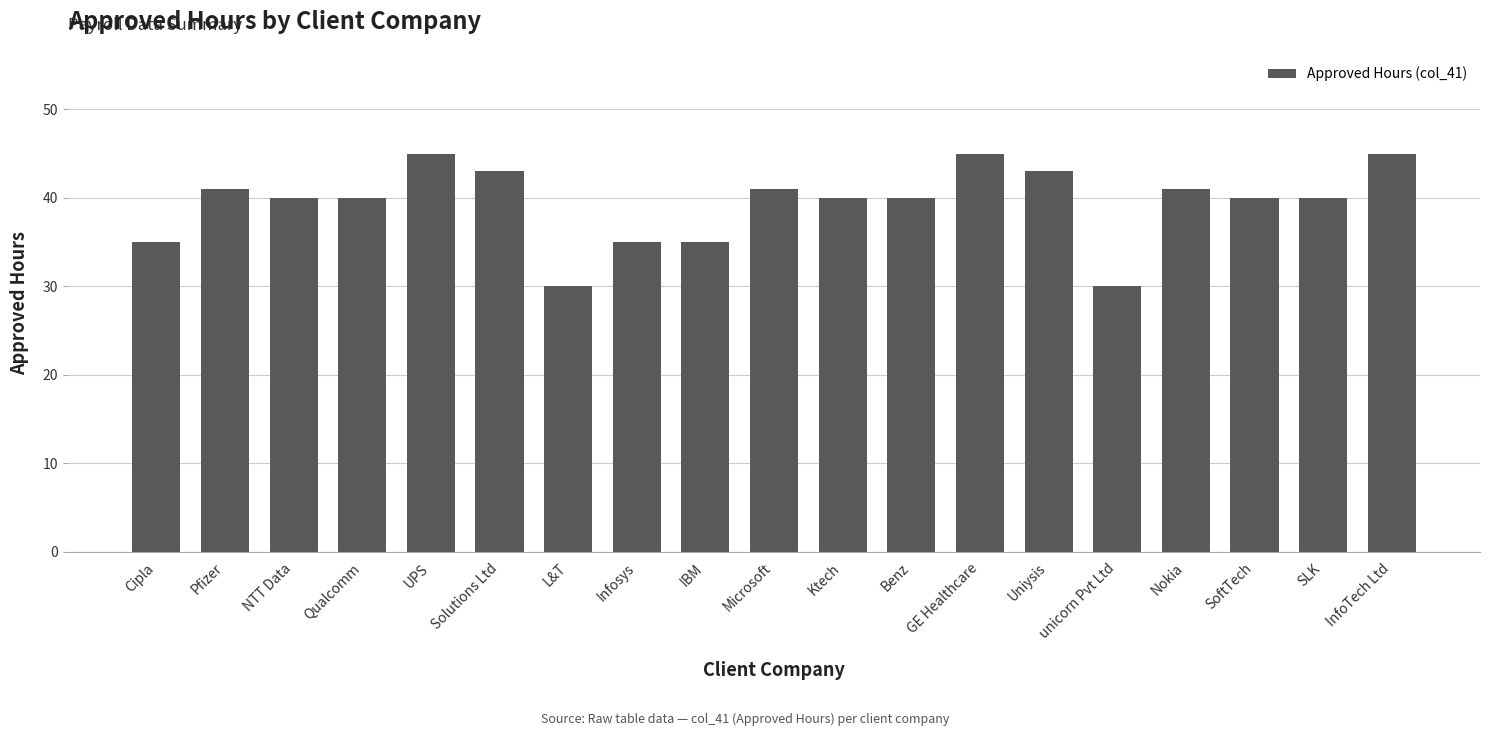

Count the values in the range 35 to 43.

14